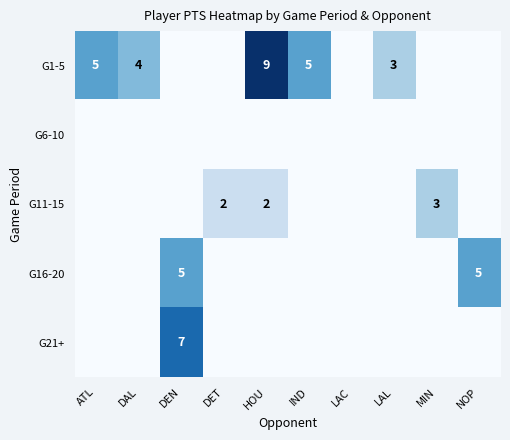

Which label corresponds to the largest value in the chart?

HOU